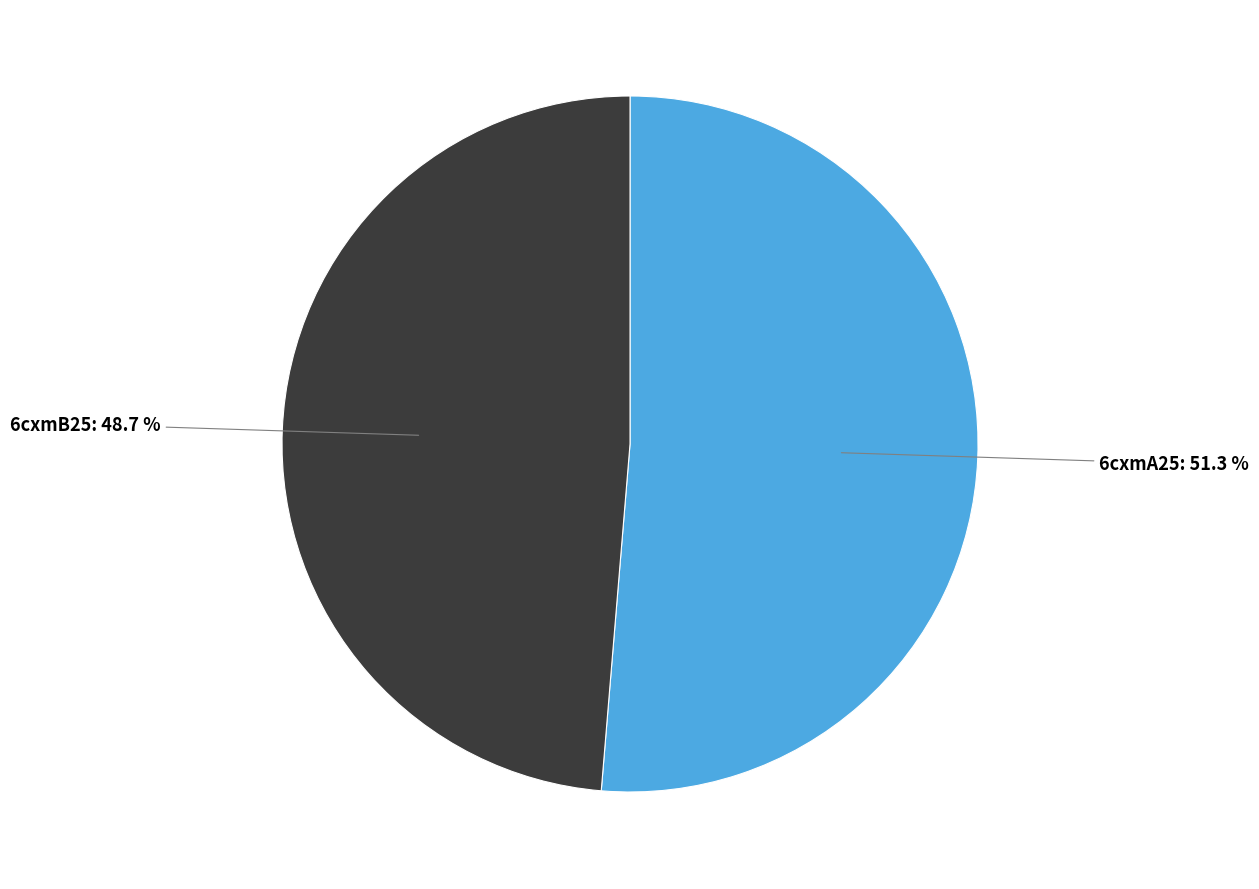

Is there any slice that represents more than half of the pie?

Yes